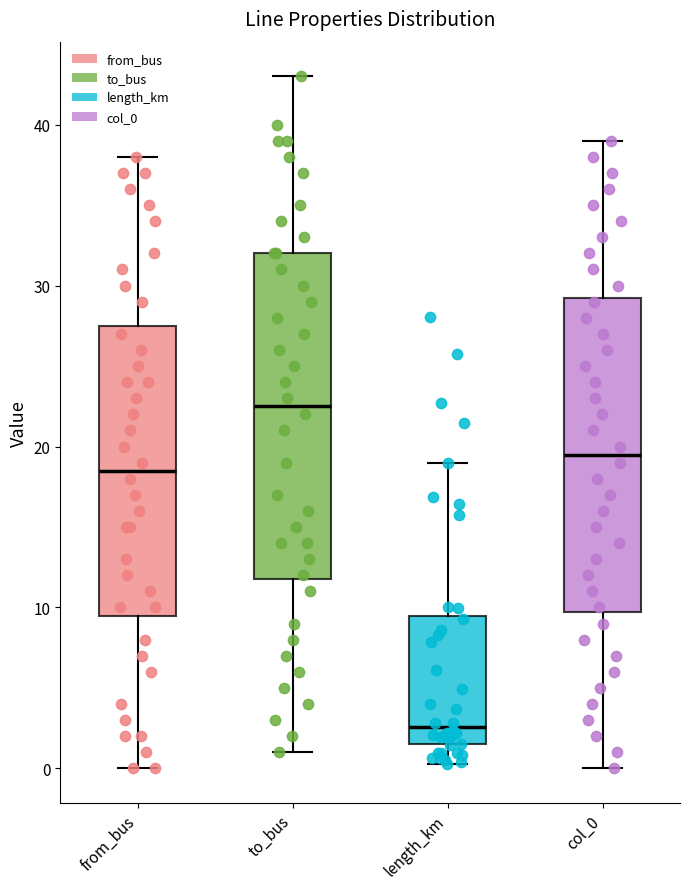

Where does the upper whisker of the box for length_km end on the y-axis? The values are not printed on the chart, so give them approximately, as read against the axis.

19